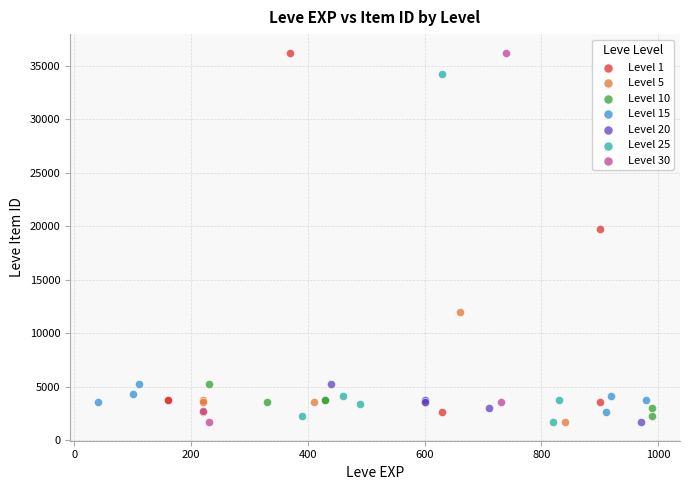

What are all the series names shown in the legend?

Level 1, Level 5, Level 10, Level 15, Level 20, Level 25, Level 30